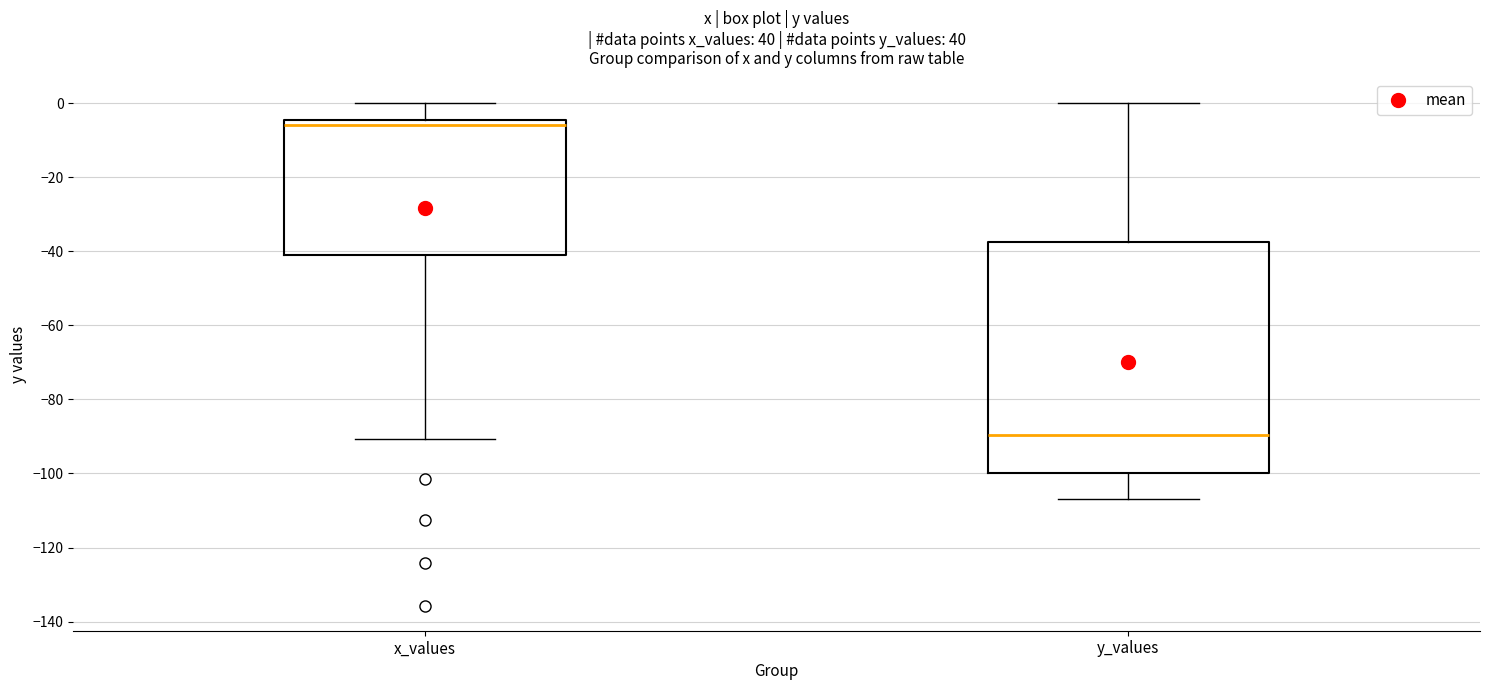

Reading left to right, read every box against the y-axis: the position of its median line, the range the box covers, and the ends of its whiskers. The values are not printed on the chart, so give them approximately, as read against the axis.

x_values: median -6, box -40 to -4, whiskers -90 to 0
y_values: median -90, box -100 to -38, whiskers -106 to 0